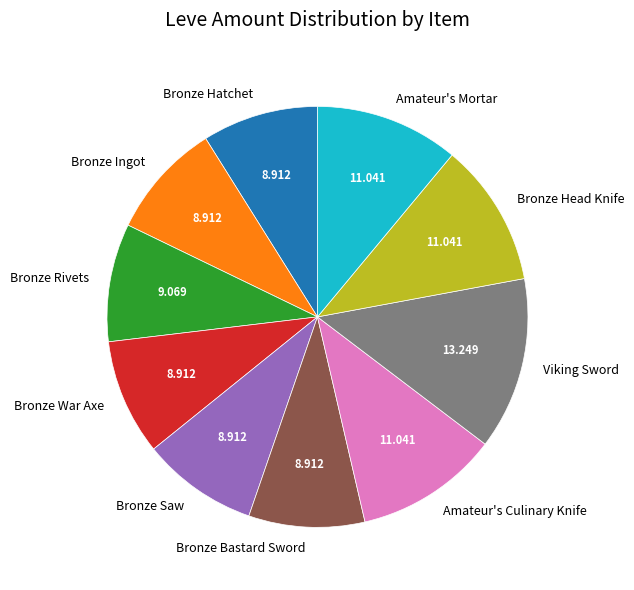

Combined, do Bronze Bastard Sword and Viking Sword account for over 50%?

No